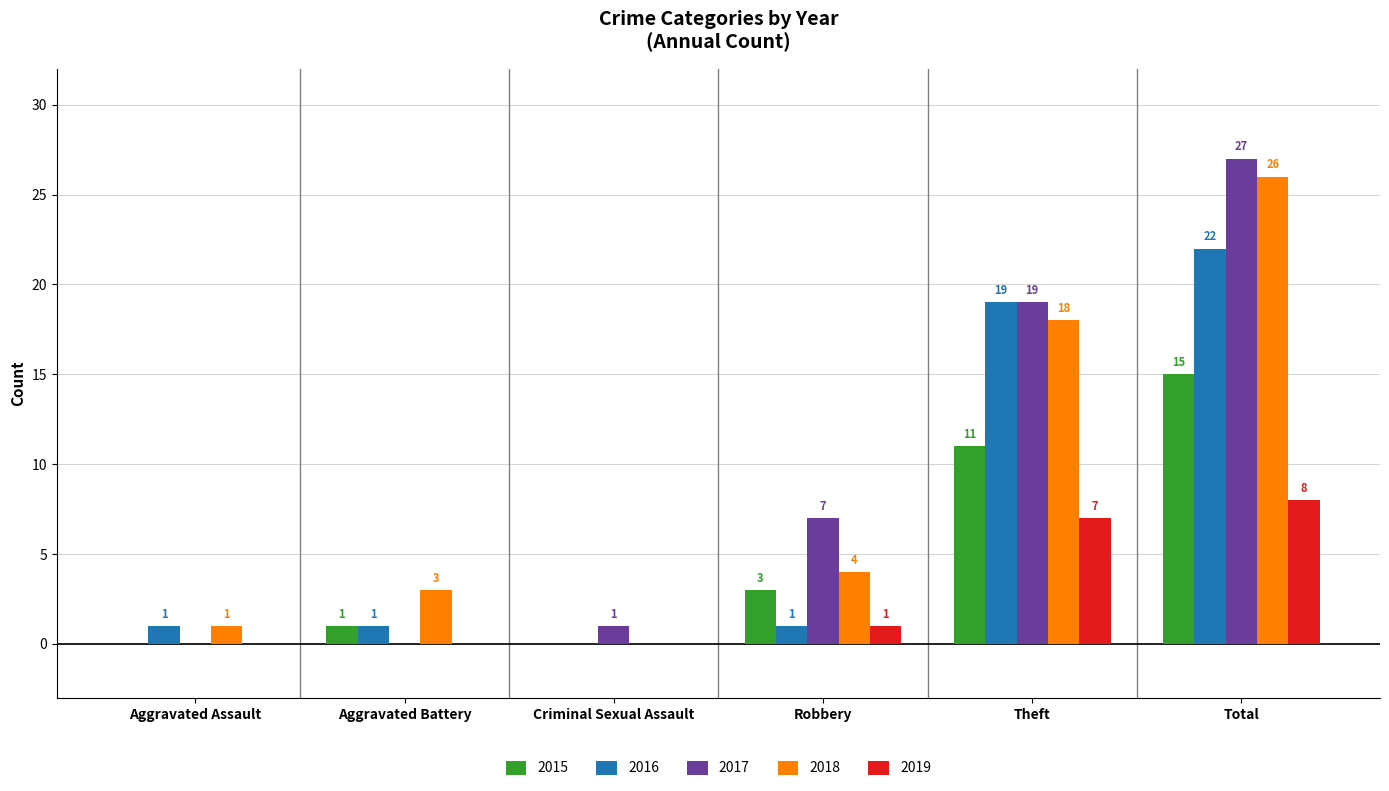

What are all the series names shown in the legend?

2015, 2016, 2017, 2018, 2019